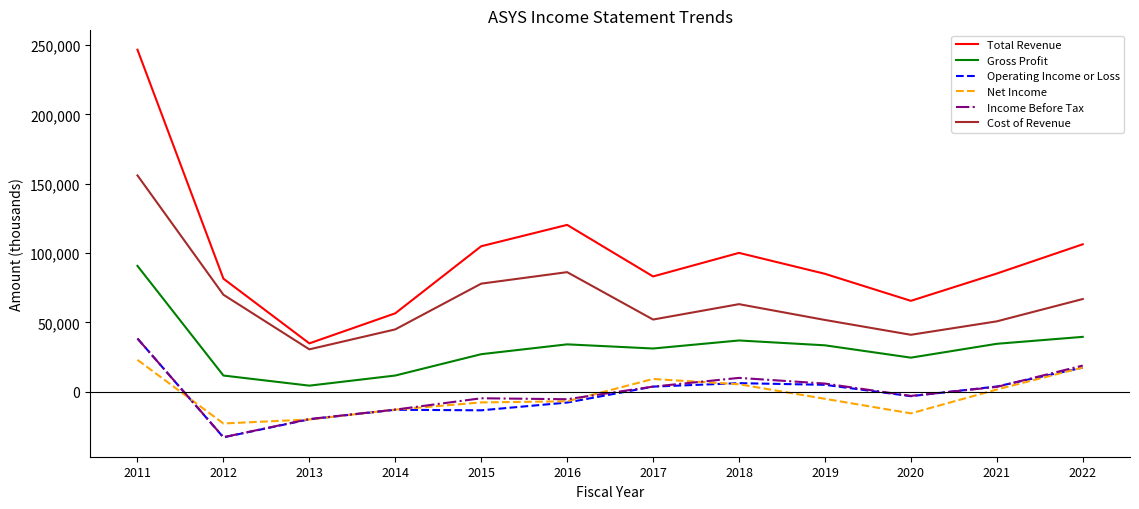

How many categories are shown in the chart?

12